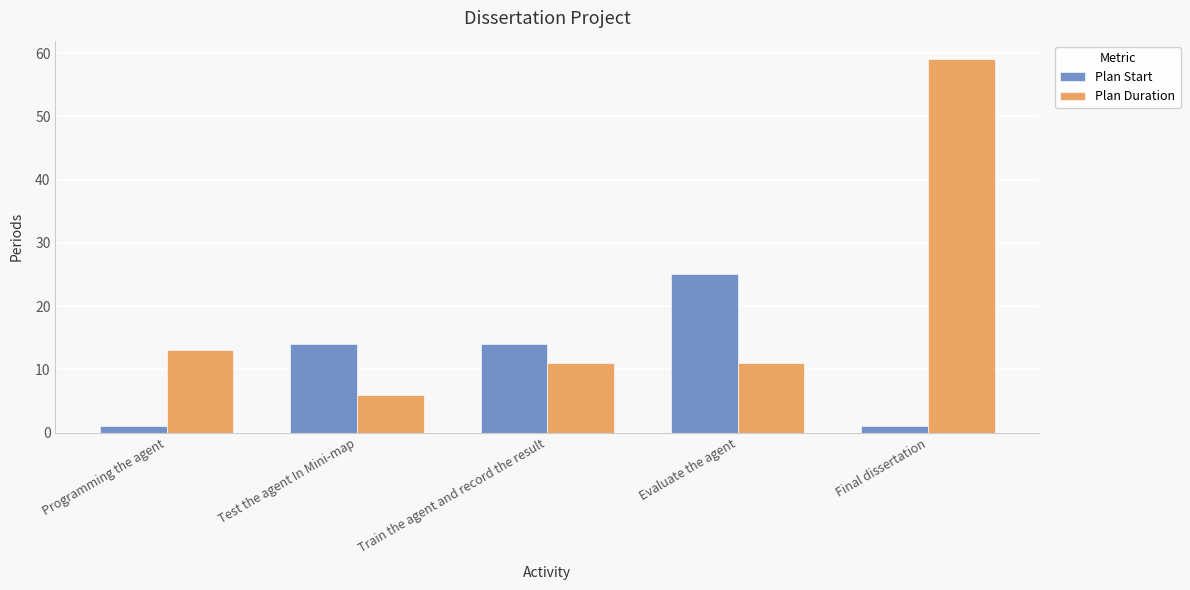

How many Plan Start values are between 1 and 14?

4